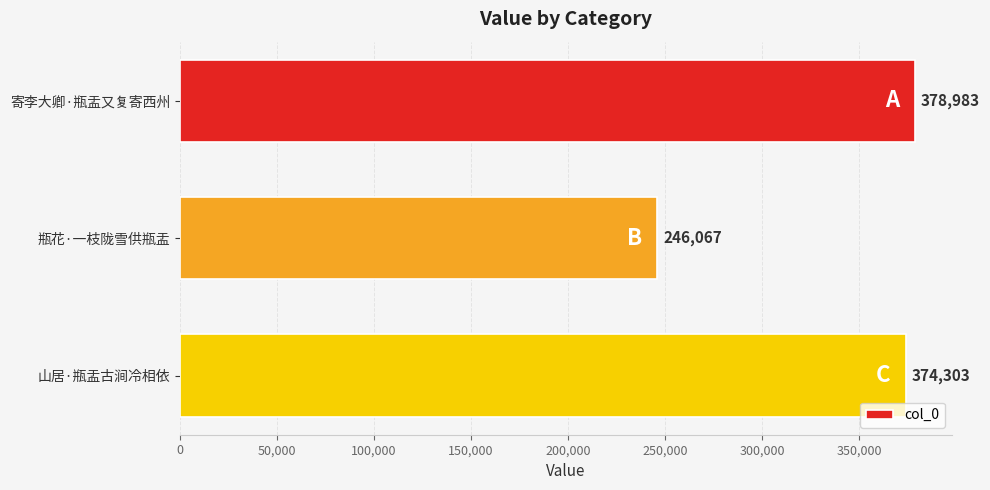

What is the change in value from 寄李大卿·瓶盂又复寄西州 to 山居·瓶盂古涧冷相依?

-4680